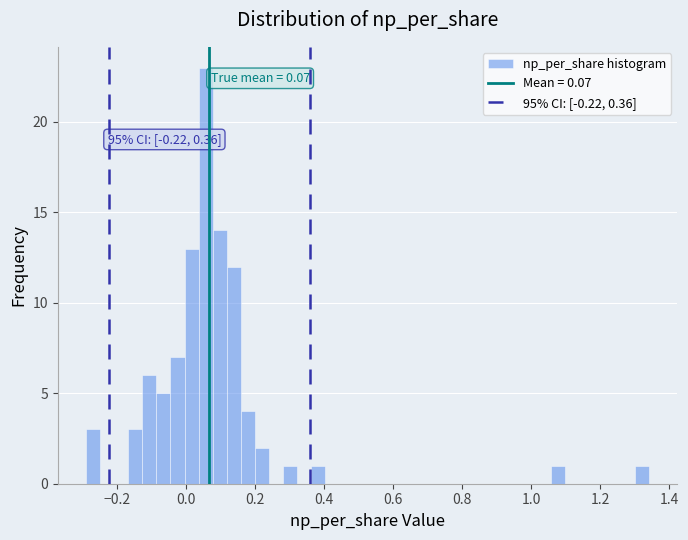

Around what value on the x-axis is the tallest bar? Give the approximate position of its centre, as read against the axis.

0.06